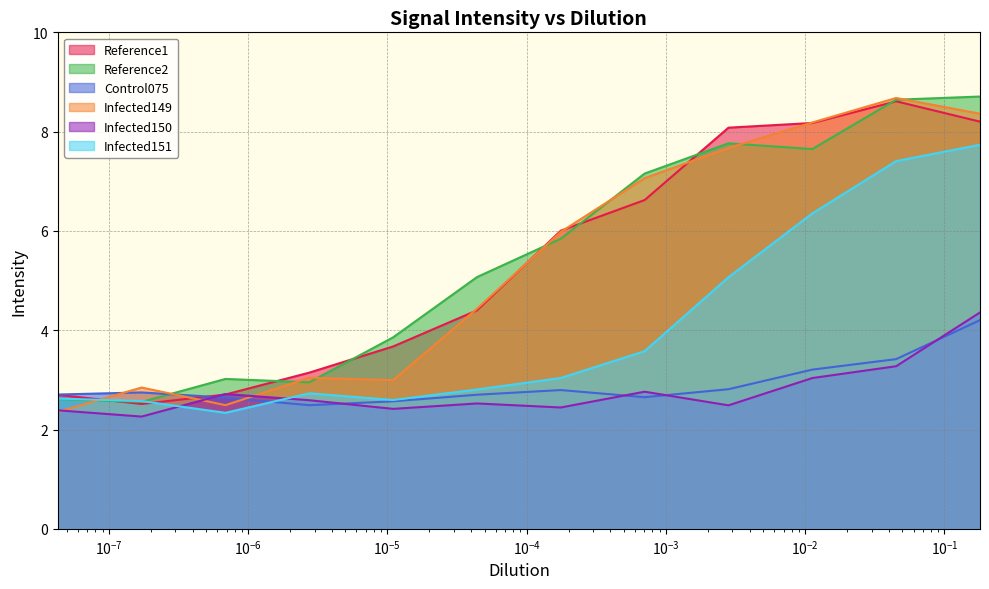

What is the maximum value for Reference1?

8.6